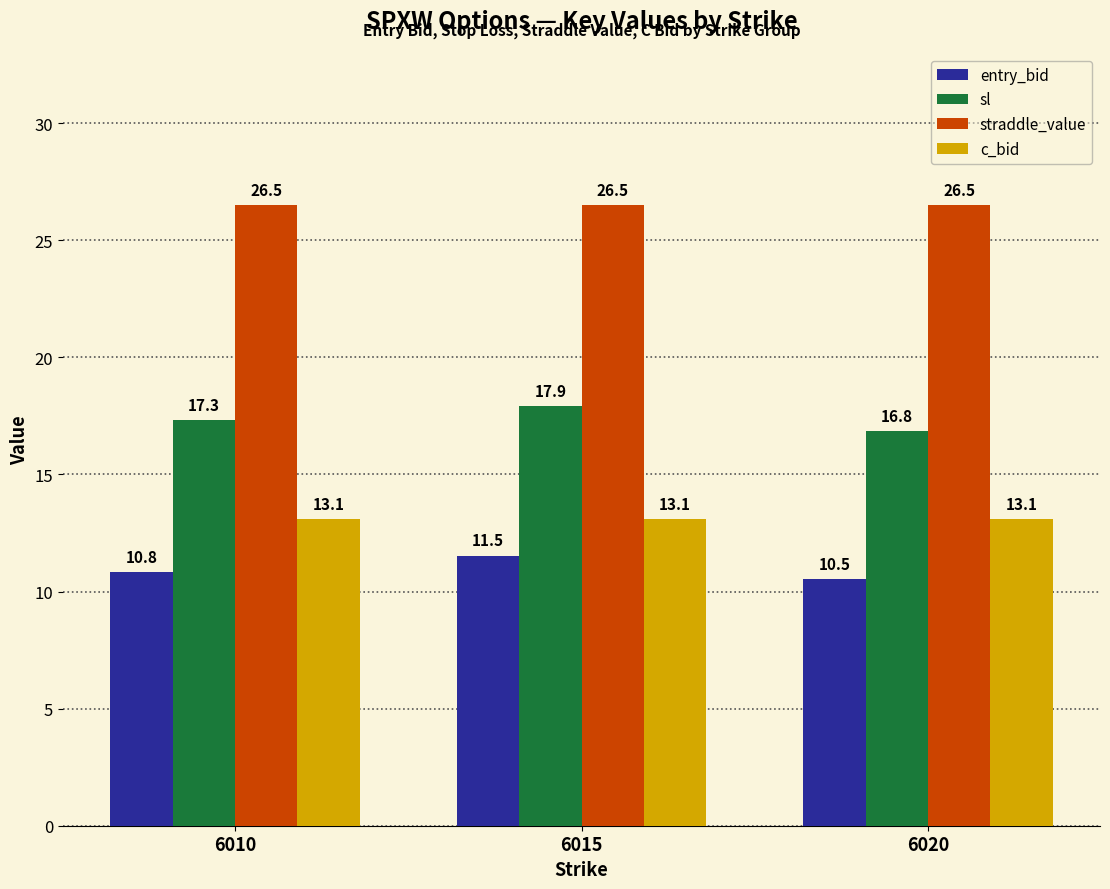

Between 6010 and 6015, which series saw the biggest shift?

entry_bid